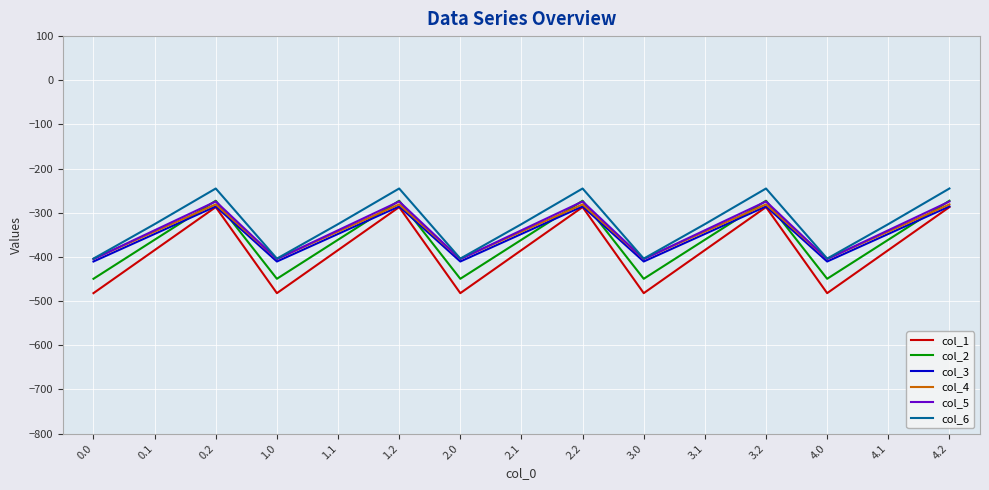

What is the difference between the maximum and minimum values in the col_3 series?

124.8